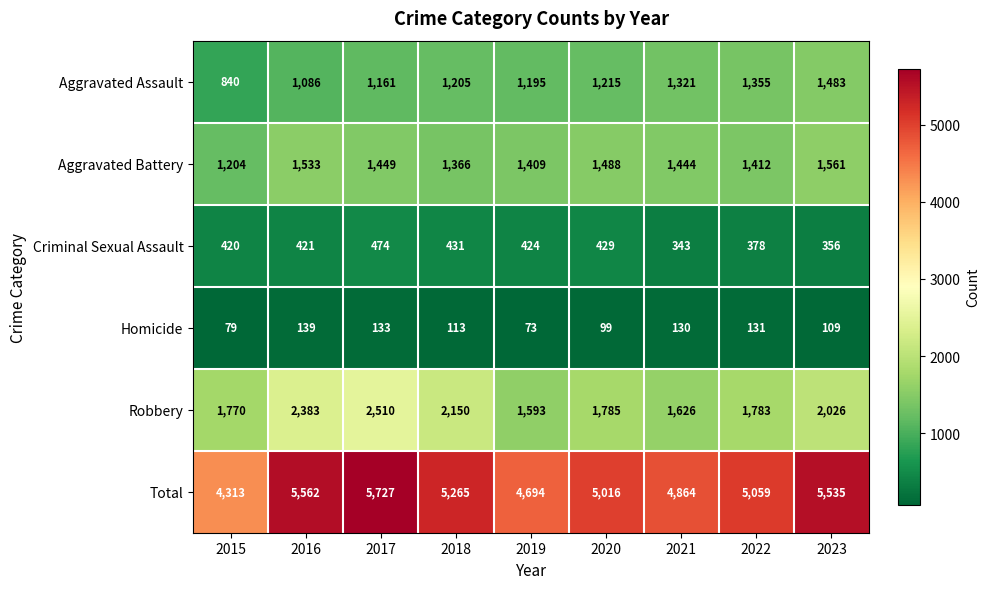

Rank the series at 2020 from highest to lowest value.

Total, Robbery, Aggravated Battery, Aggravated Assault, Criminal Sexual Assault, Homicide